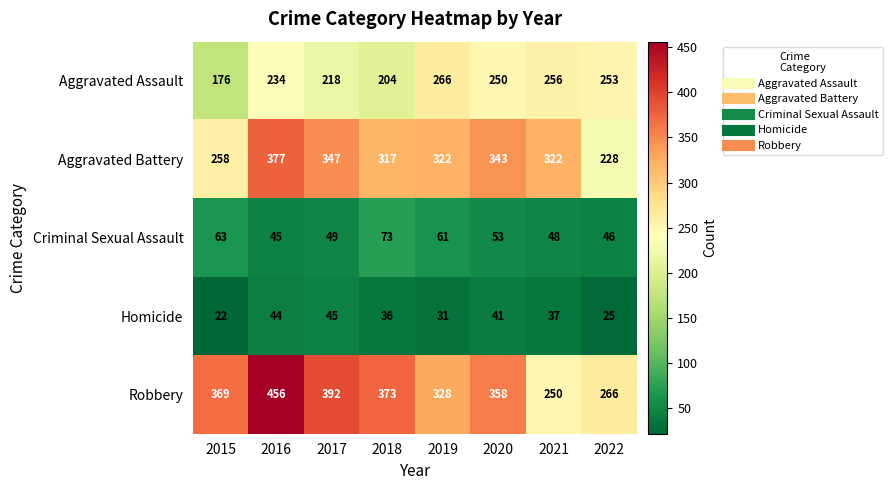

List the series in order of their peak value, lowest first.

Homicide, Criminal Sexual Assault, Aggravated Assault, Aggravated Battery, Robbery